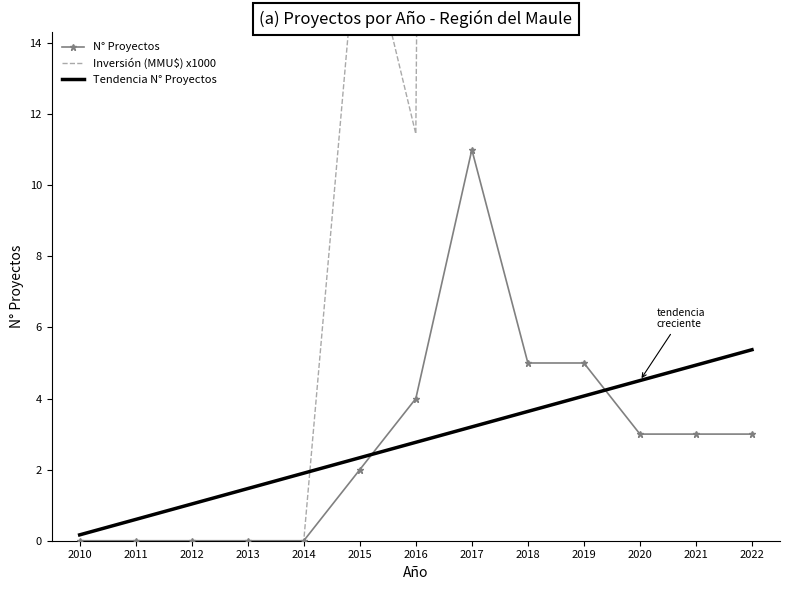

Count the number of categories in the chart.

13